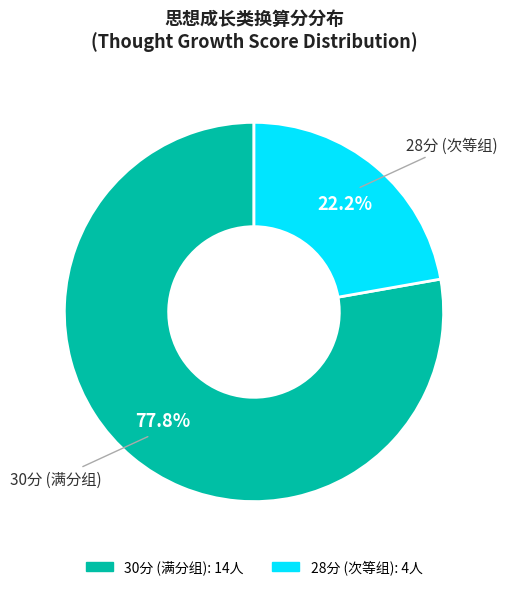

Count the number of slices in the pie.

2